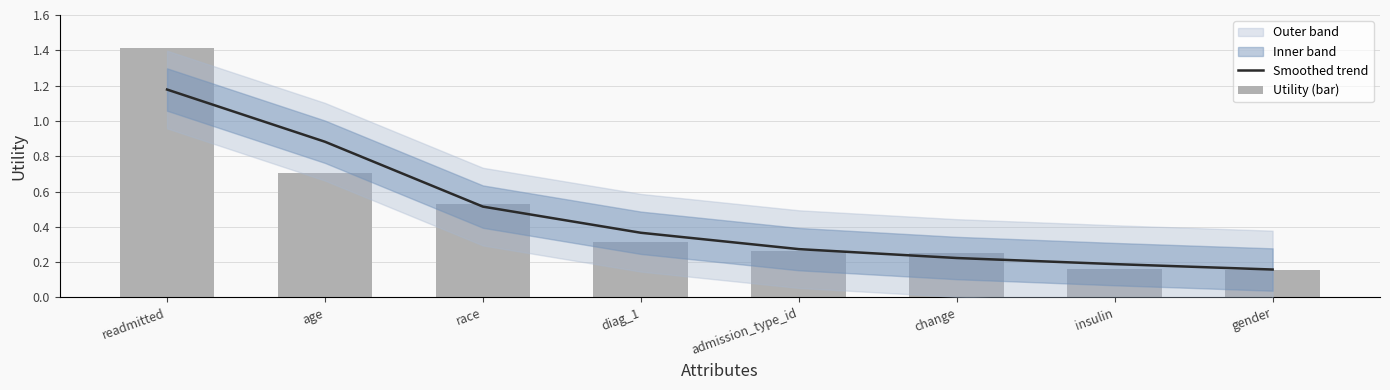

What is the minimum value for Utility (bar)?

0.2